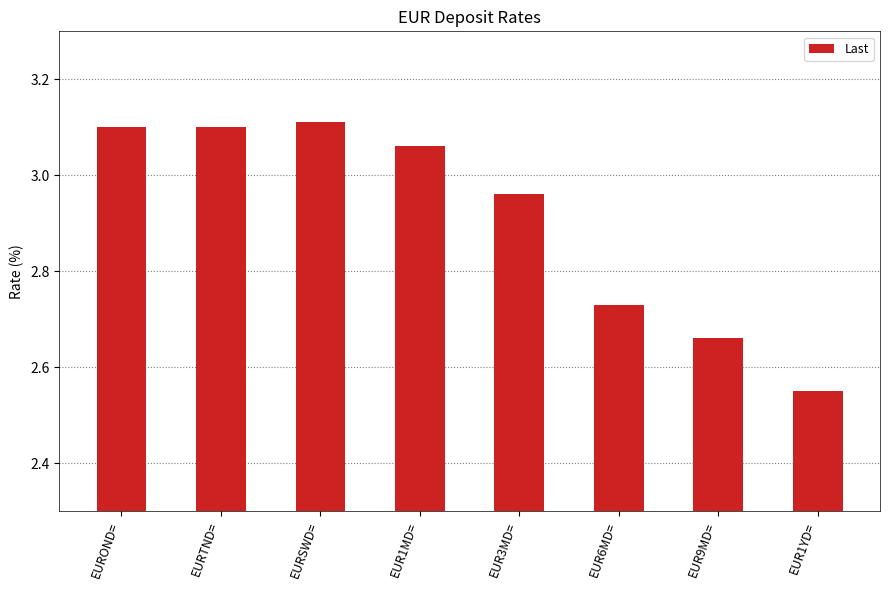

True or false: the data shows 3.4 at EUR1YD=.

False